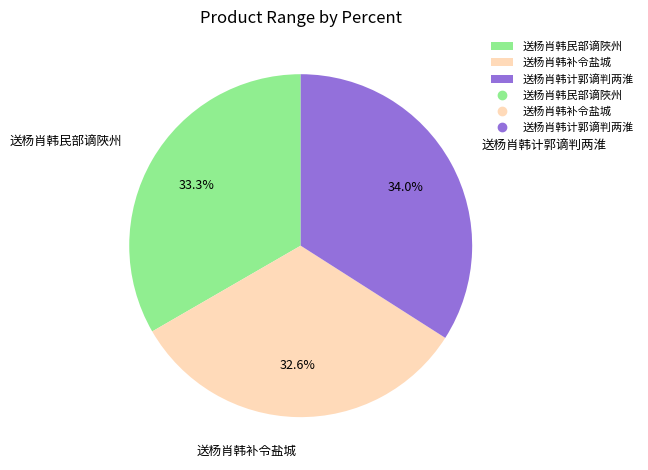

To the nearest percent, what portion does 送杨肖韩民部谪陜州 represent?

33%